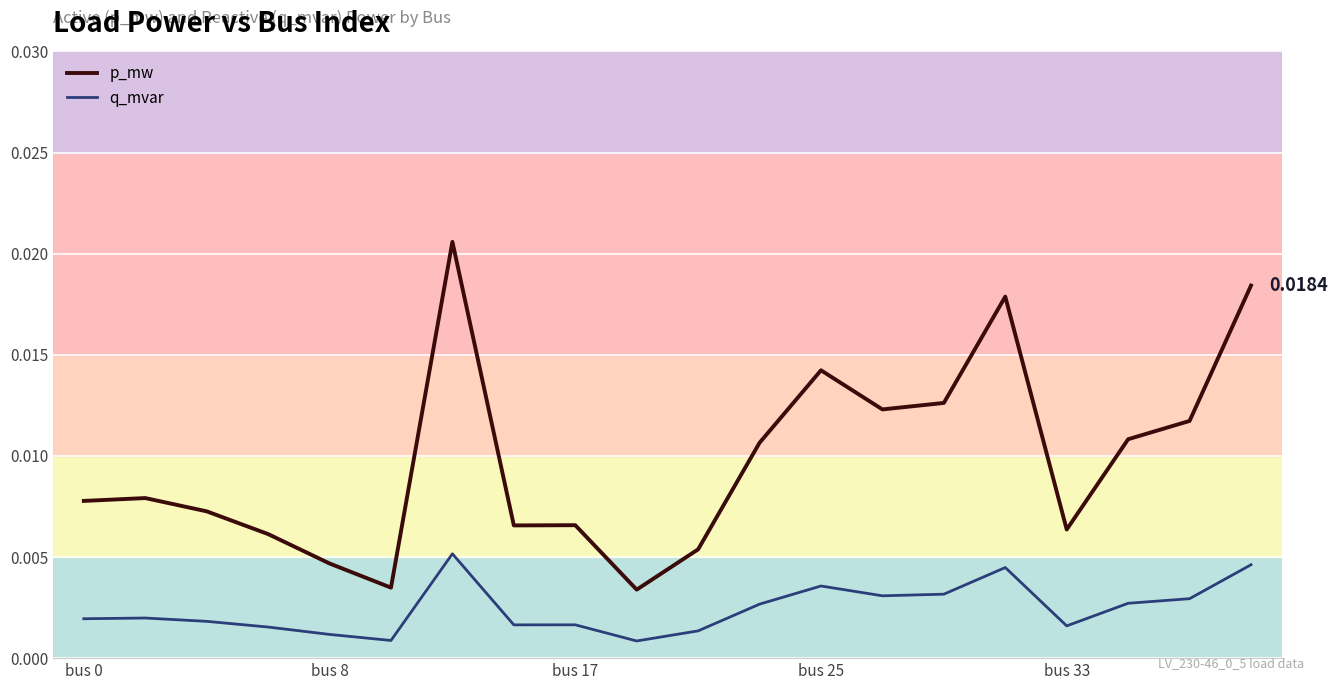

Which series has the largest range (max minus min)?

p_mw